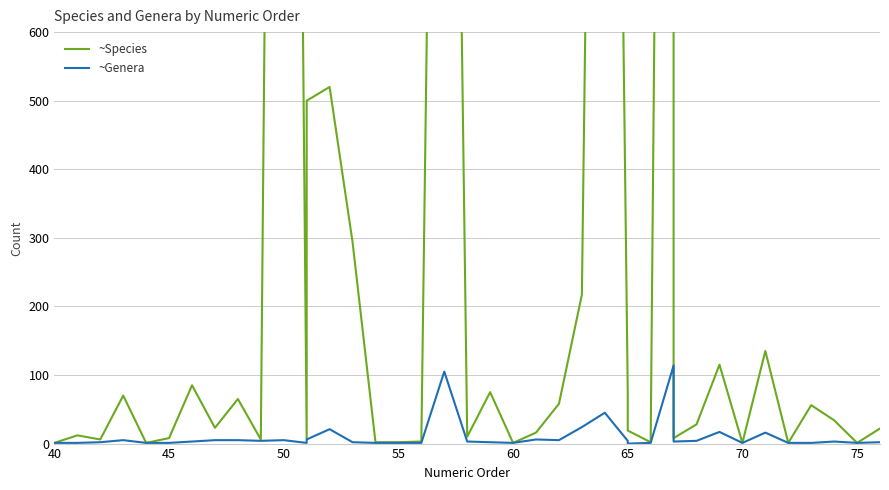

Rank the series by their average value, from lowest to highest.

~Genera, ~Species